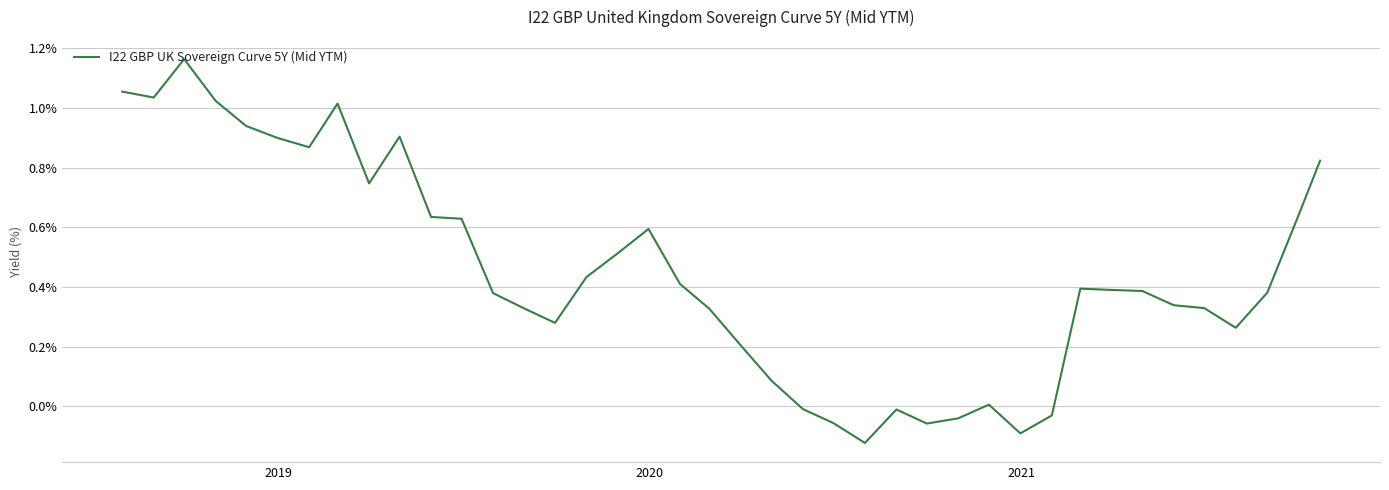

What is the difference between the maximum and minimum values?

1.3